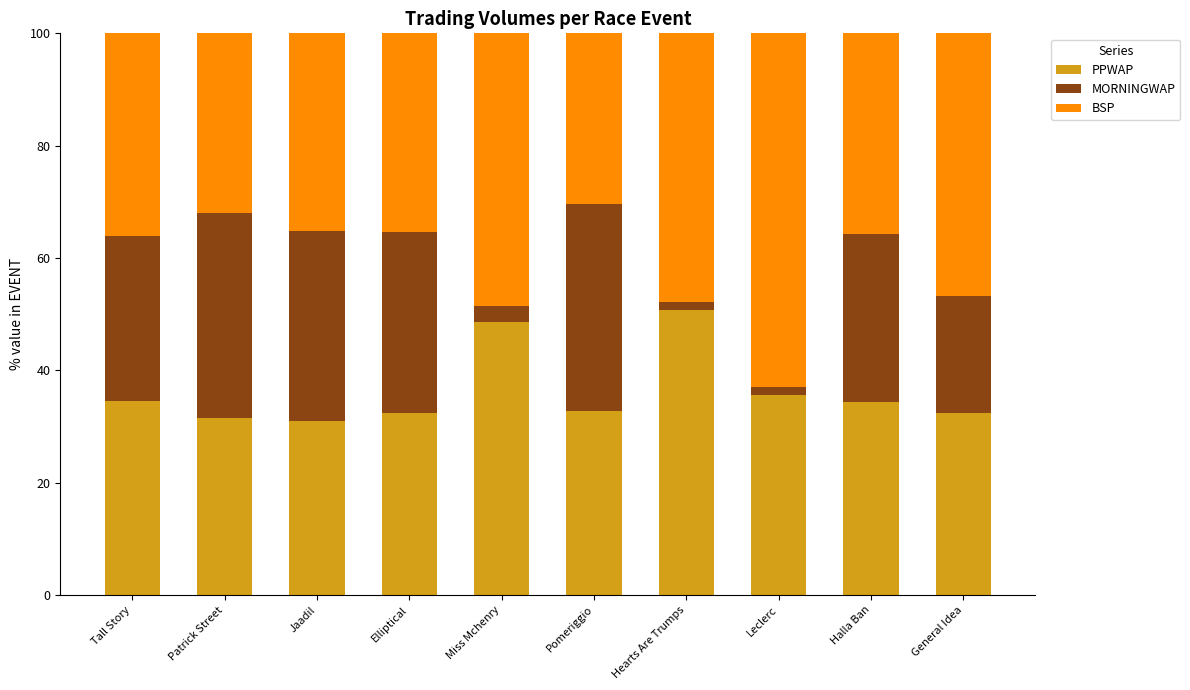

Which category has the highest value in the PPWAP series?

Hearts Are Trumps